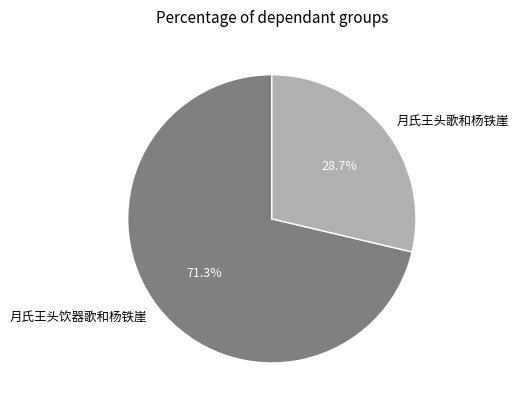

What is the smallest slice in the pie chart?

月氏王头歌和杨铁崖